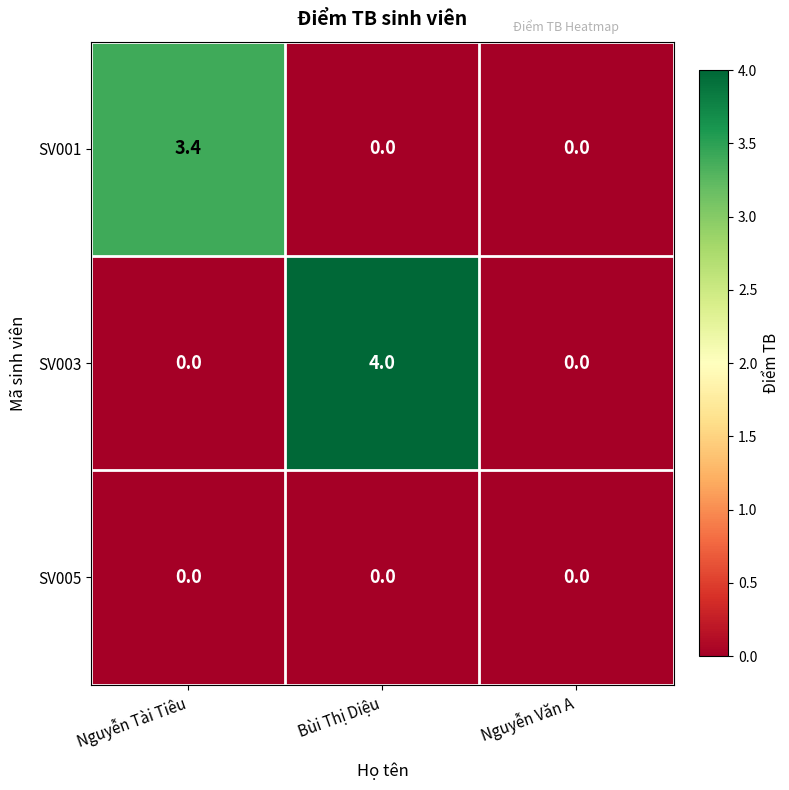

Which series has the widest spread of values?

SV003